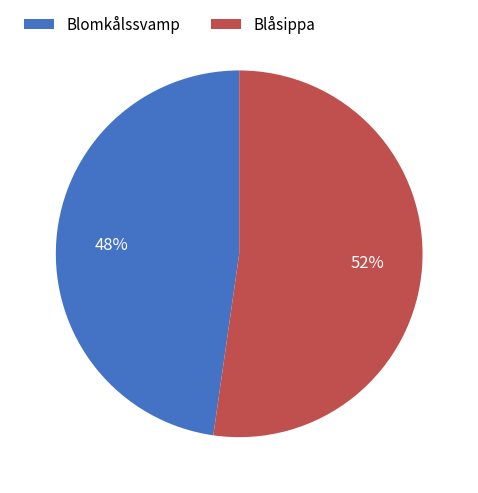

Which has a higher value, Blåsippa or Blomkålssvamp?

Blåsippa